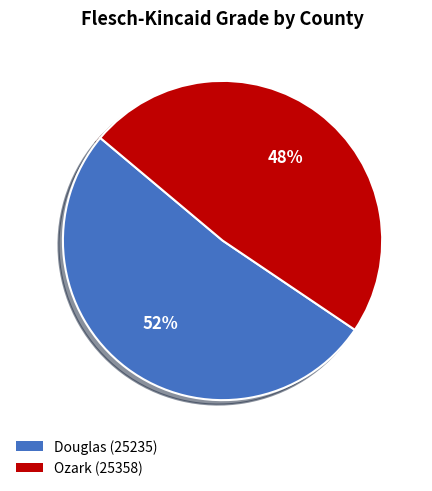

Does Ozark (25358) represent more than half of the total?

No